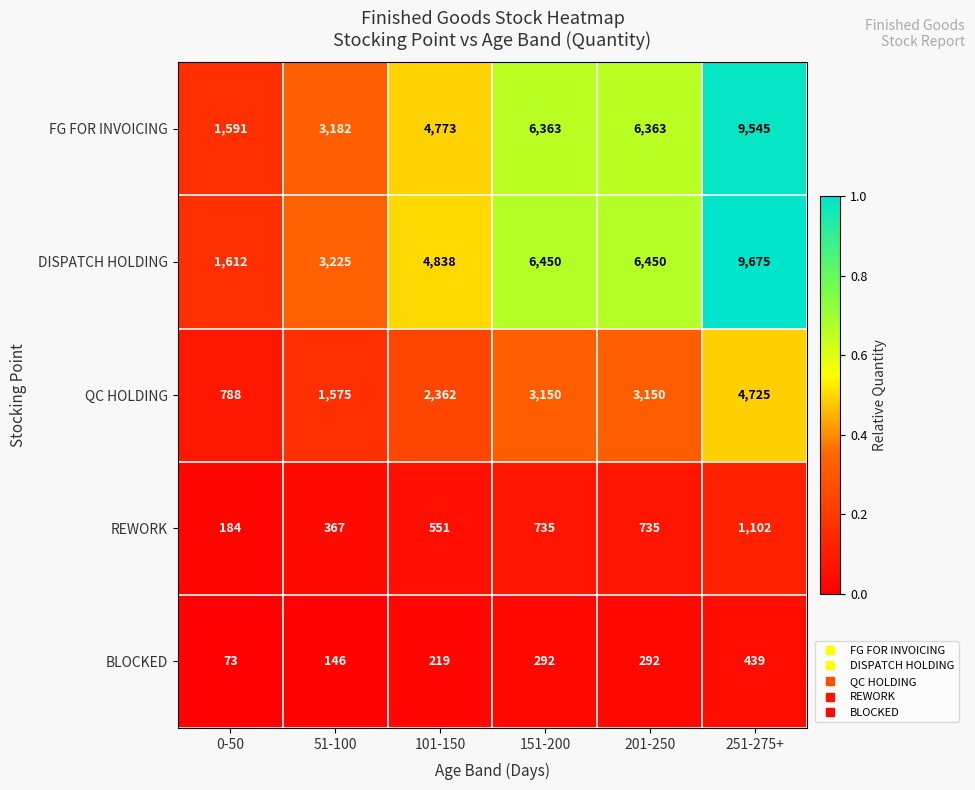

What is the difference between the second highest and minimum values in the BLOCKED series?

219